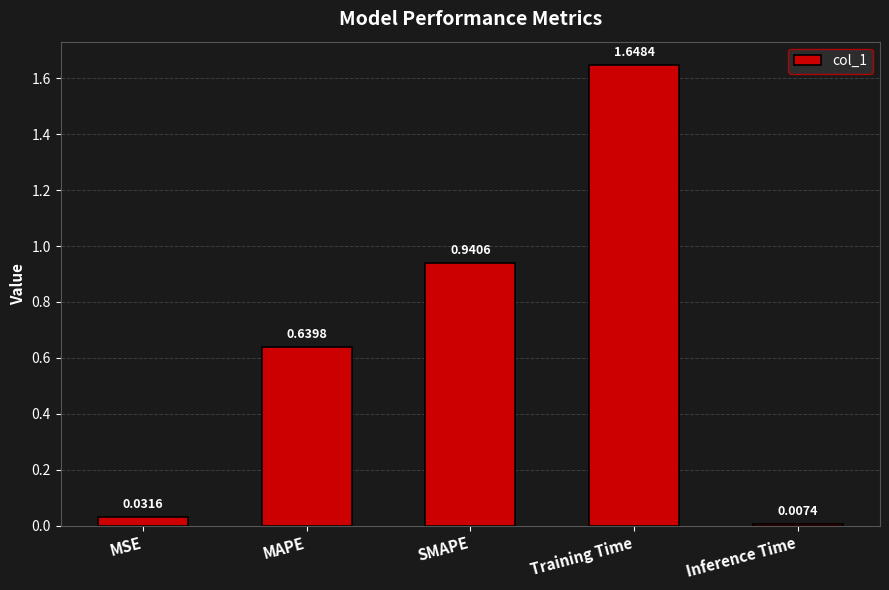

Which has a higher value, Inference Time or MSE?

MSE